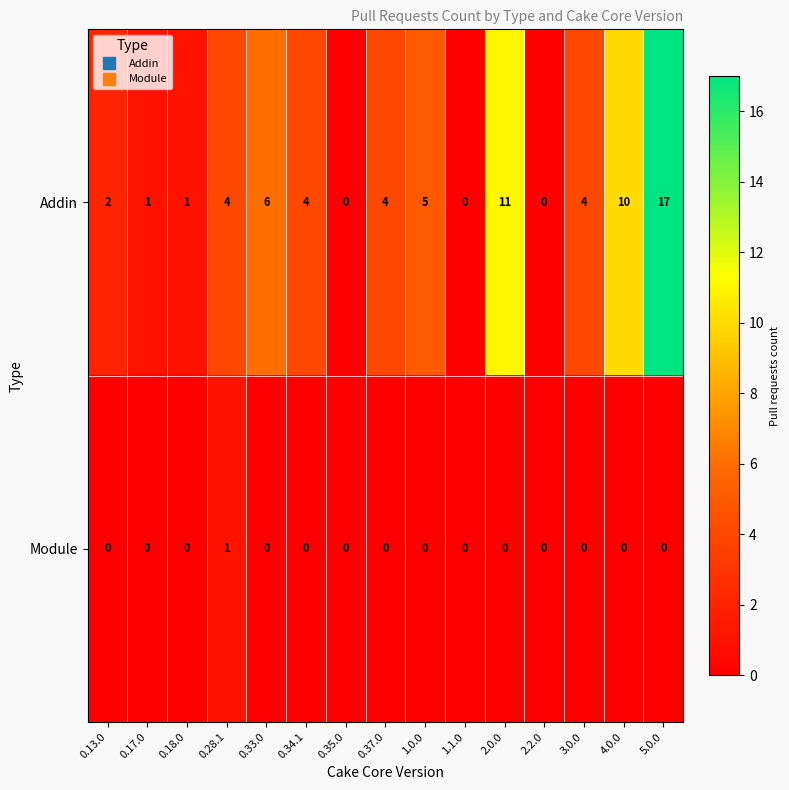

The Addin series shows 7 at 0.34.1. True or false?

False